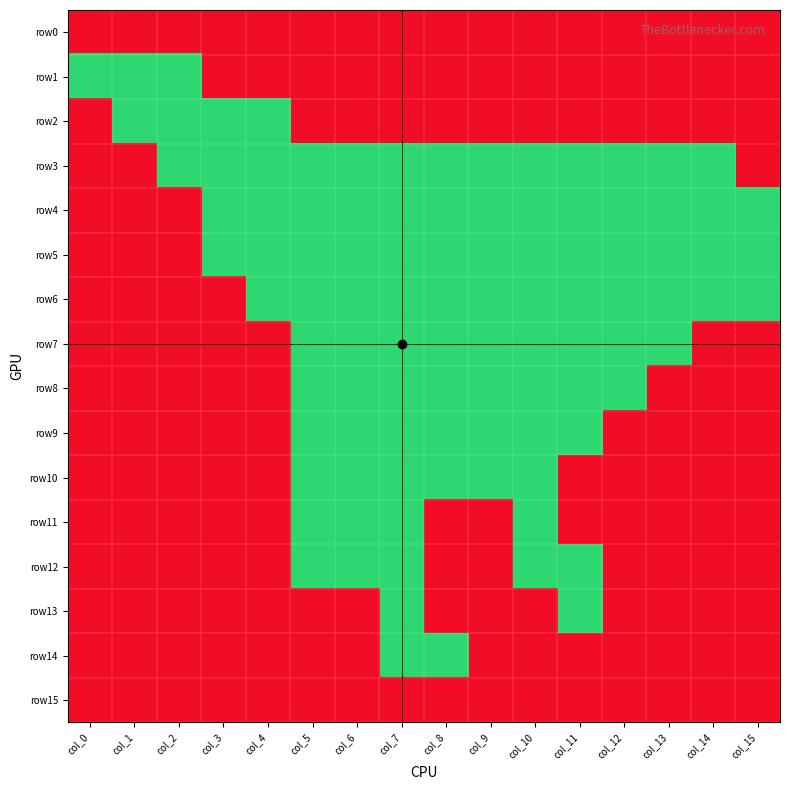

Which has a higher value, col_9 or col_4?

col_9